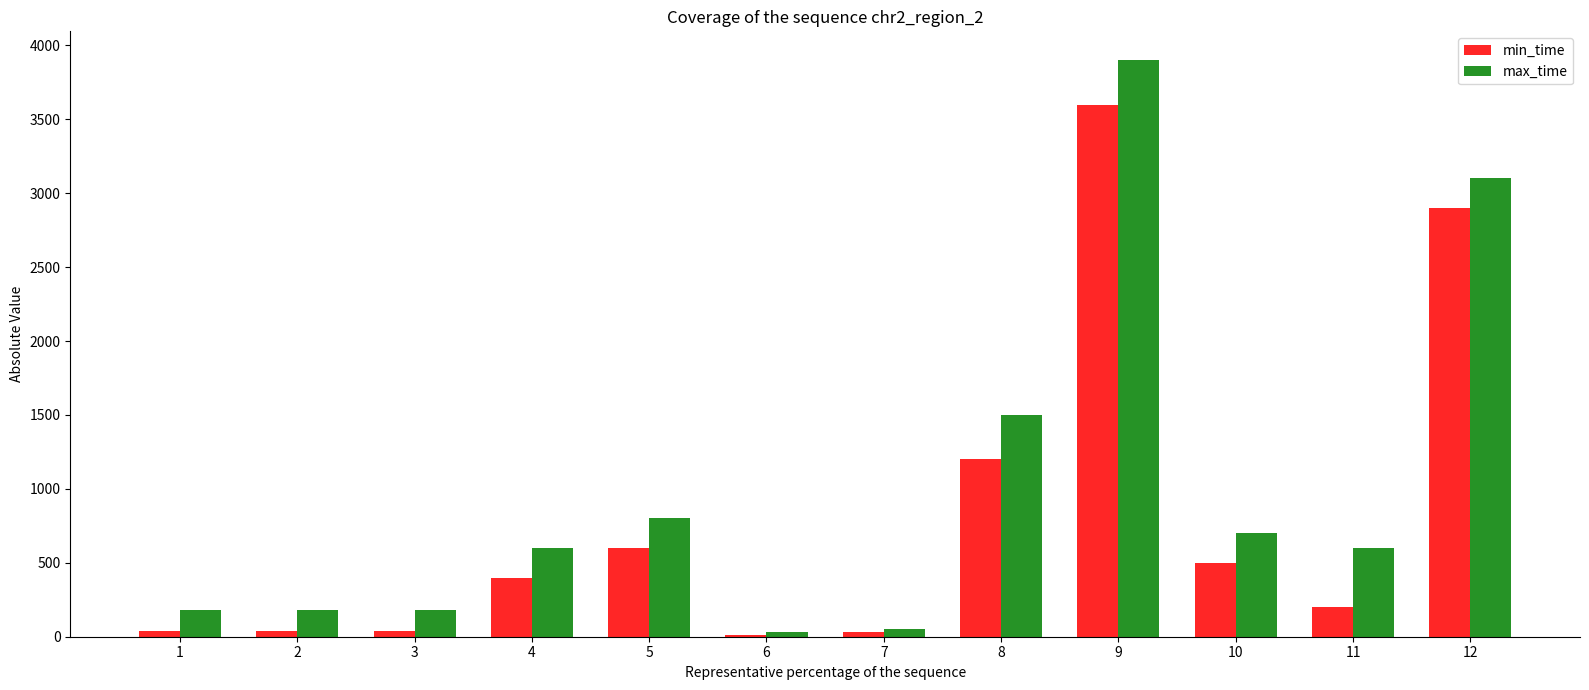

The max_time series shows 800 at 5. True or false?

True